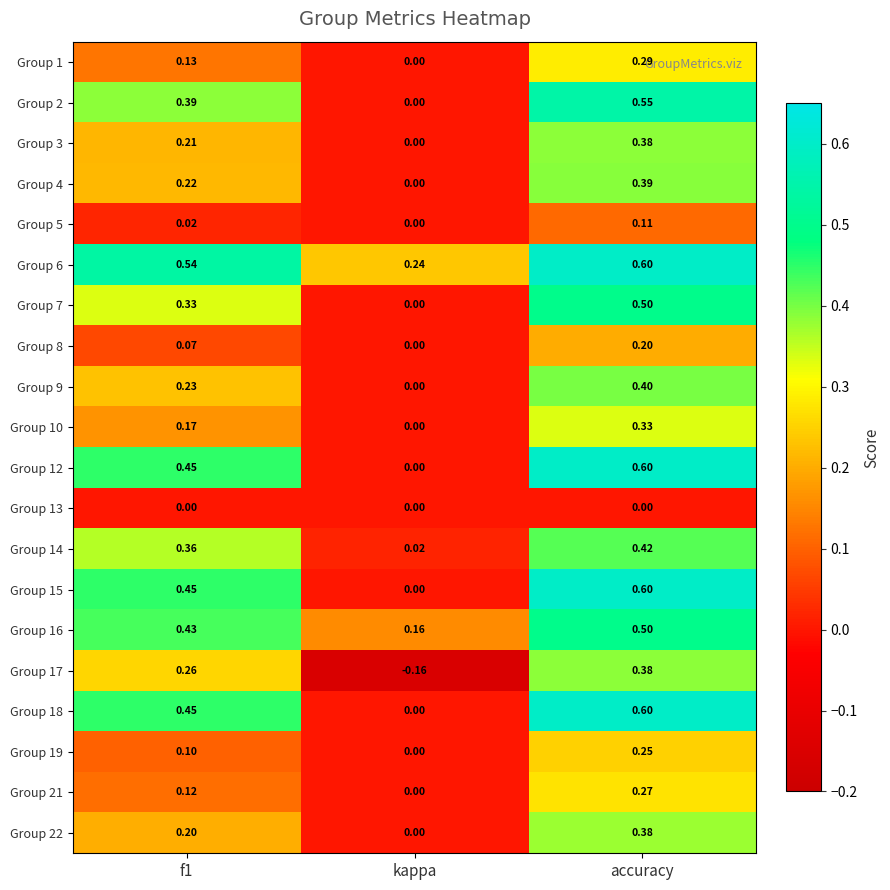

At which label is Group 18 closest to 0?

kappa